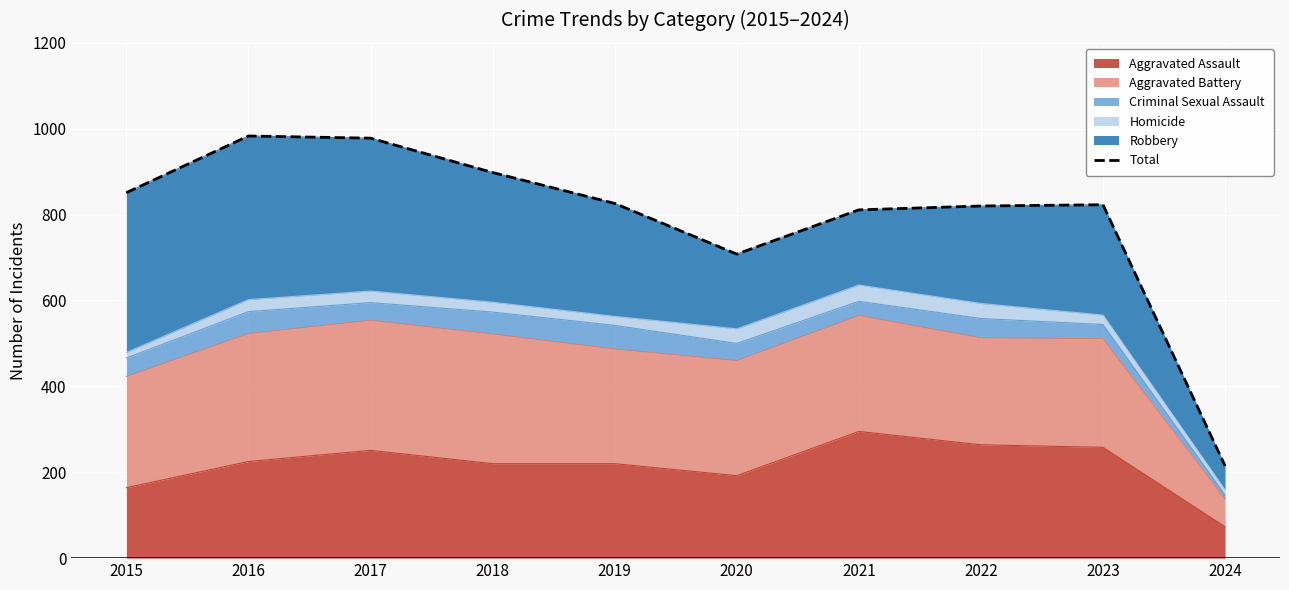

The chart shows a value of 233 at 2017. True or false?

False